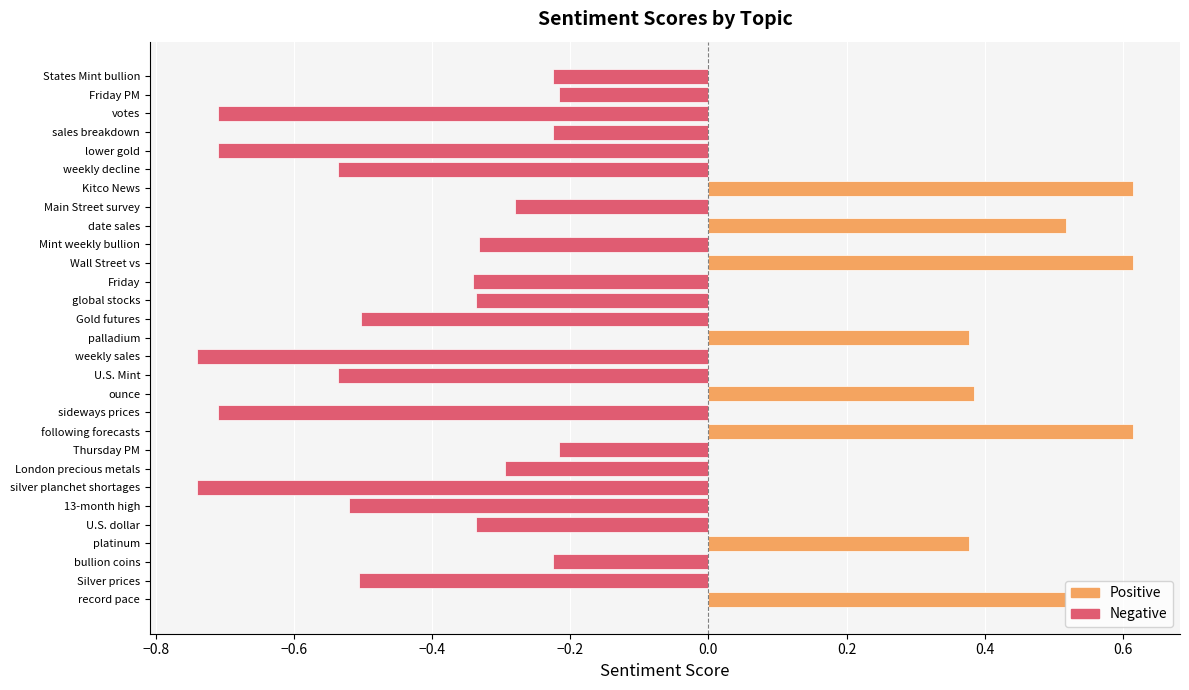

How many series are shown in this chart?

1